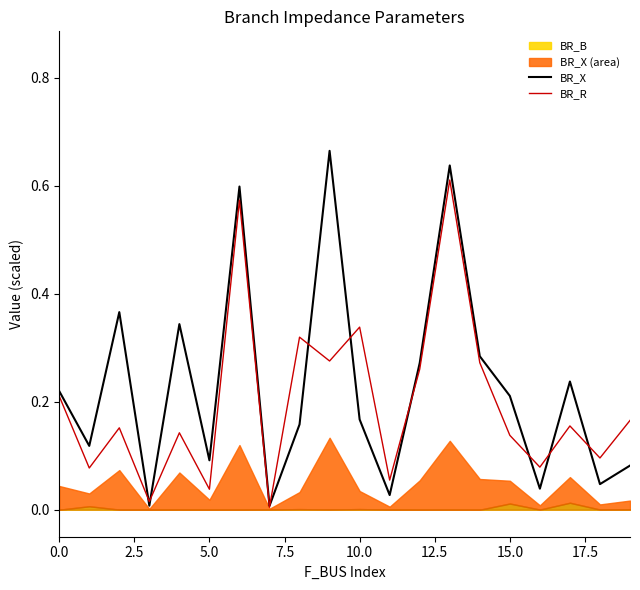

Is the value of BR_X at 11 greater than the value of BR_R at 13?

No